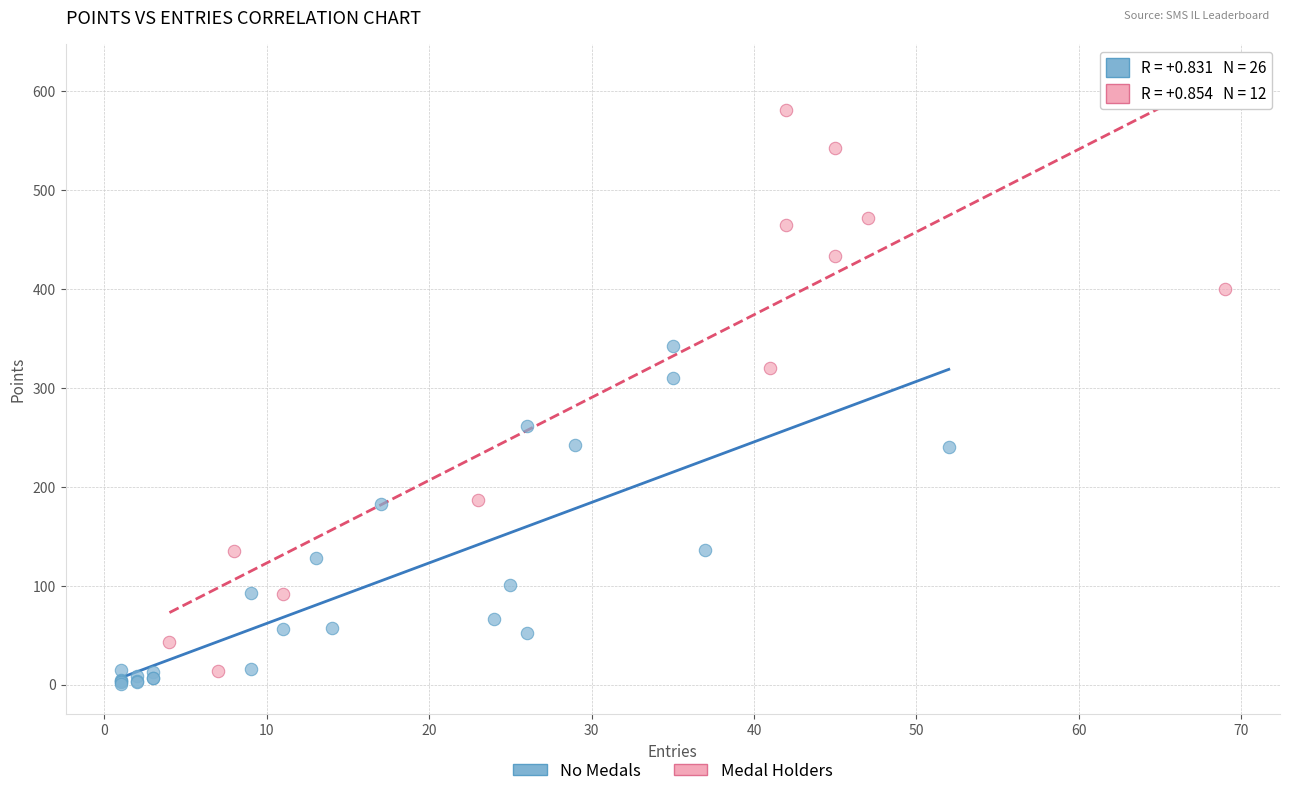

Which series contains the highest Y value?

Medal Holders